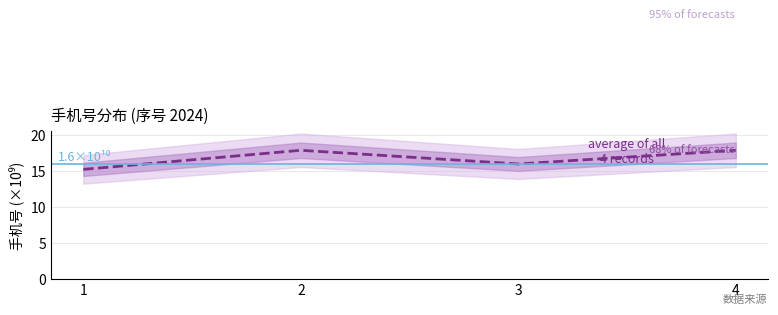

What is the change in value from 1 to 4?

+2.6